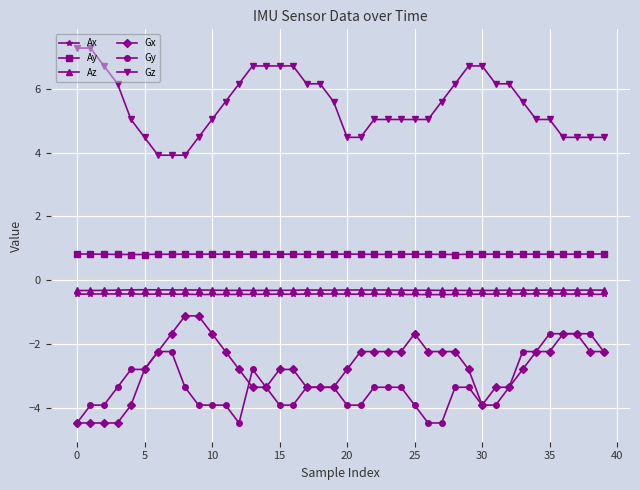

True or false: Ay and Ax cross at least once.

False